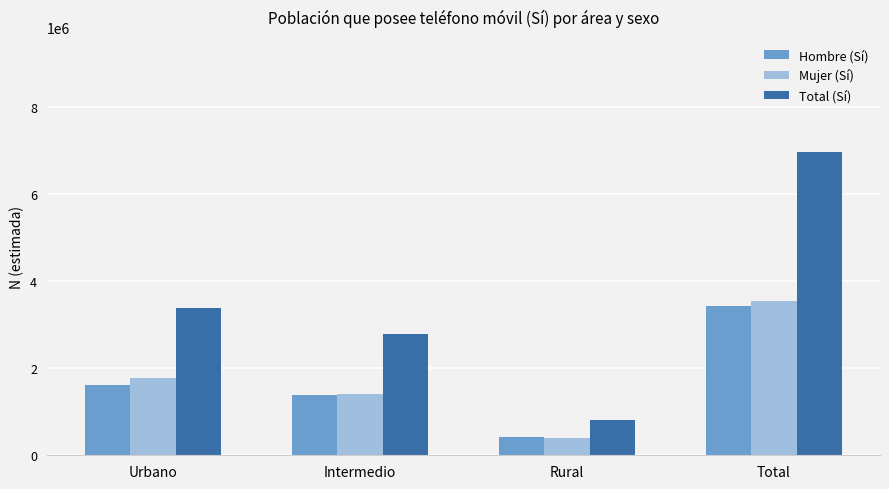

Is it true that Total (Sí) equals 1192829 at Rural?

False